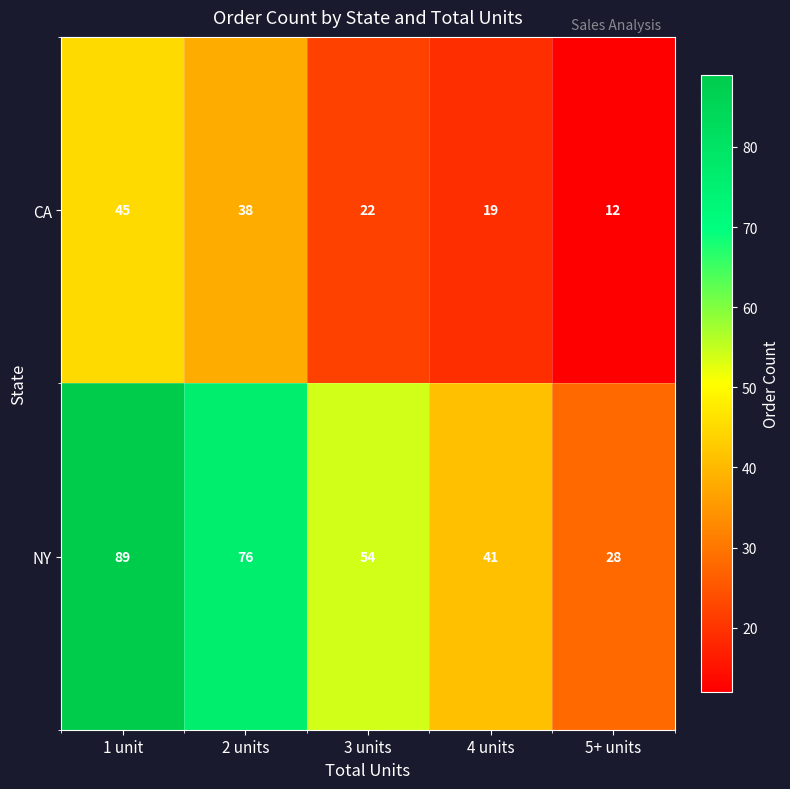

What is the sum of the CA values at 3 units and 4 units?

41